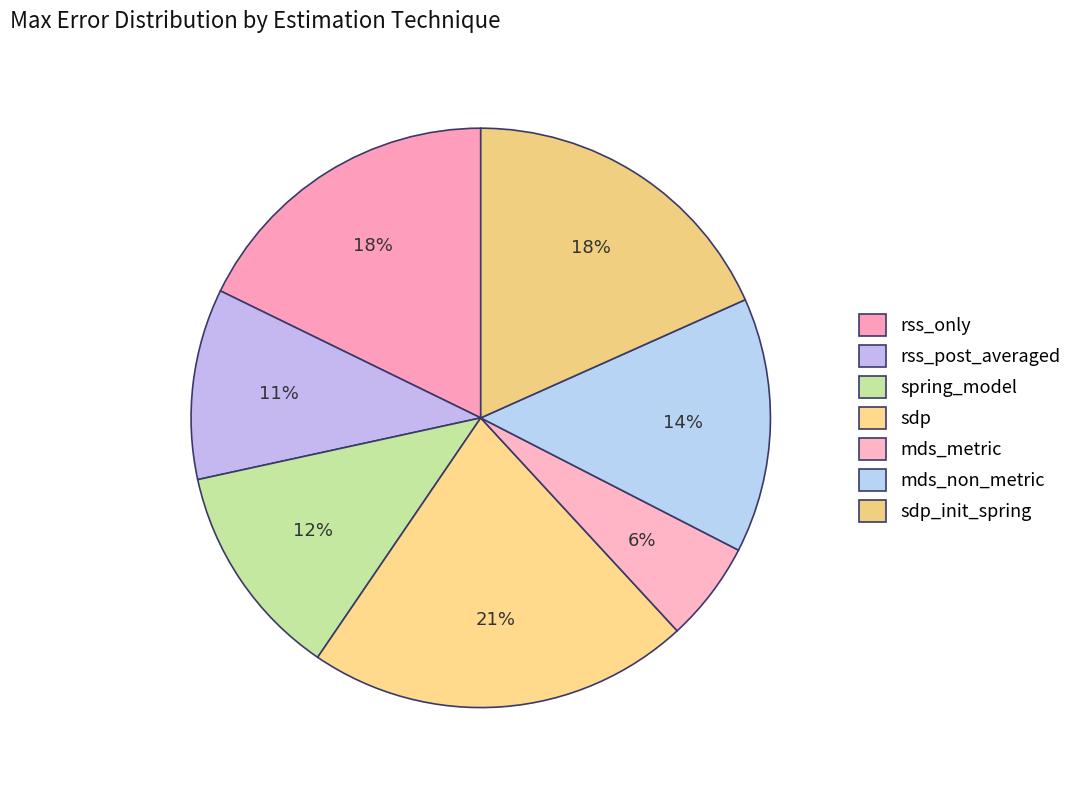

Rank the categories by value from highest to lowest.

sdp, sdp_init_spring, rss_only, mds_non_metric, spring_model, rss_post_averaged, mds_metric